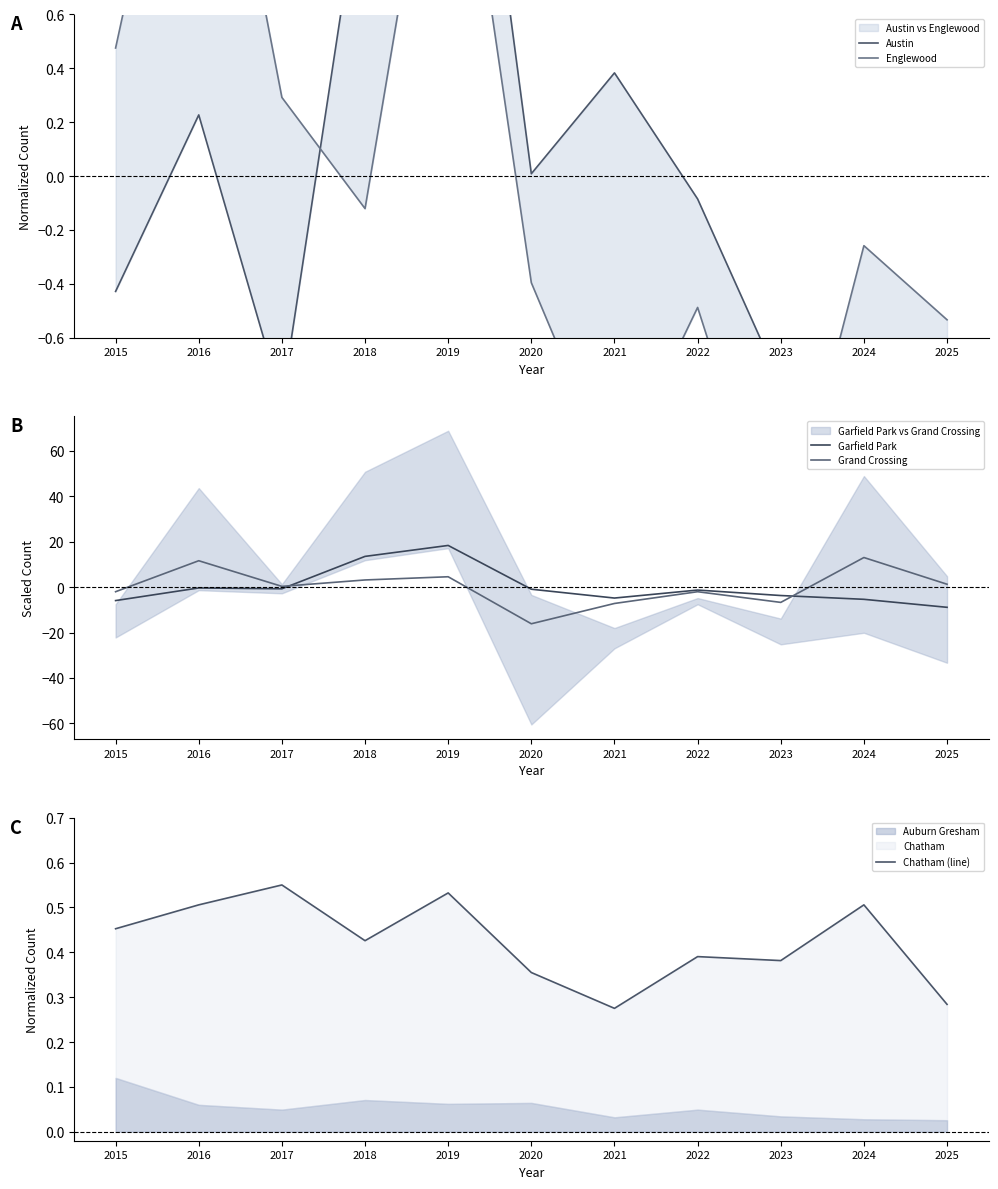

What are all the series names shown in the legend?

Austin, Englewood, Garfield Park, Grand Crossing, Chatham (line)